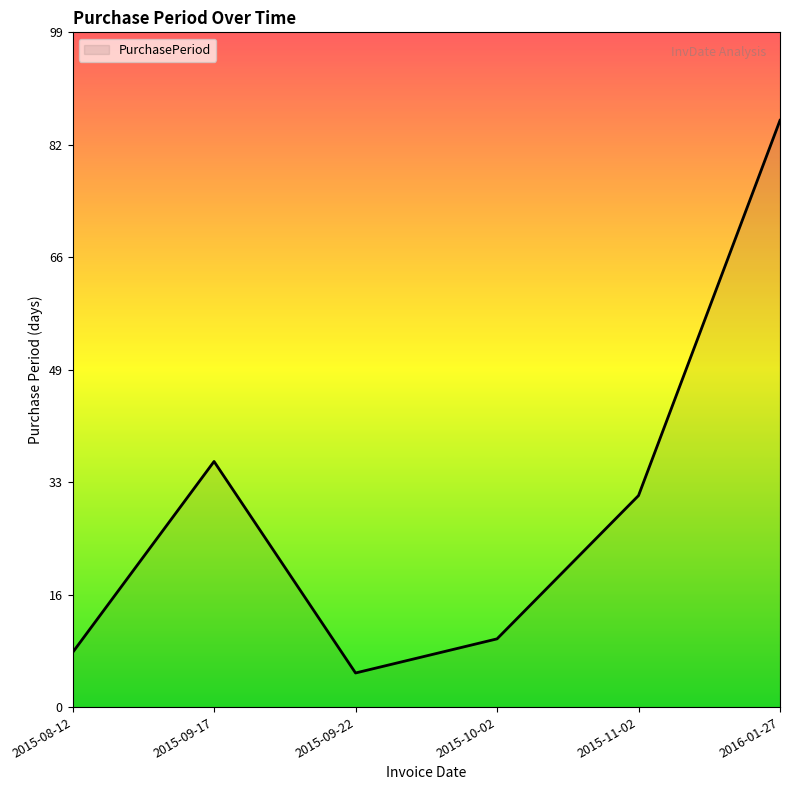

What position from the left is 2015-11-02?

5